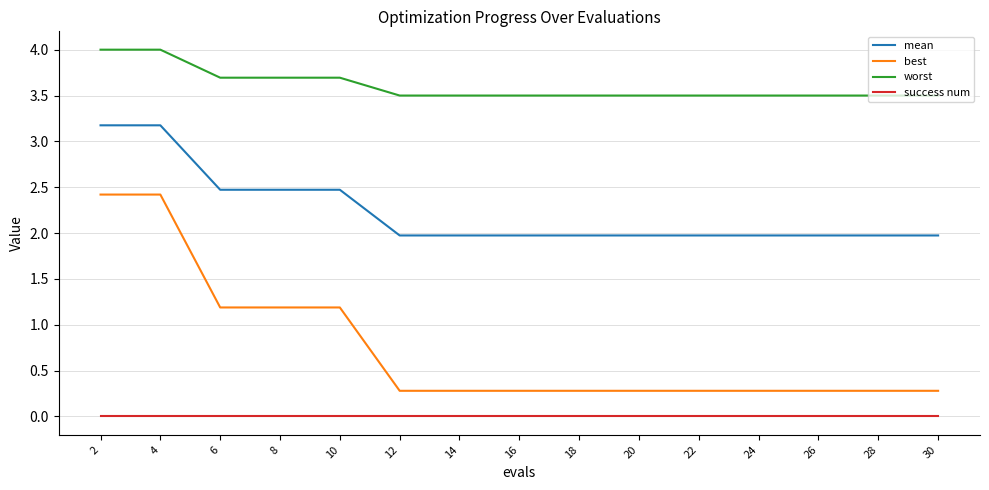

What is the spread (max minus min) of values at 24?

3.5